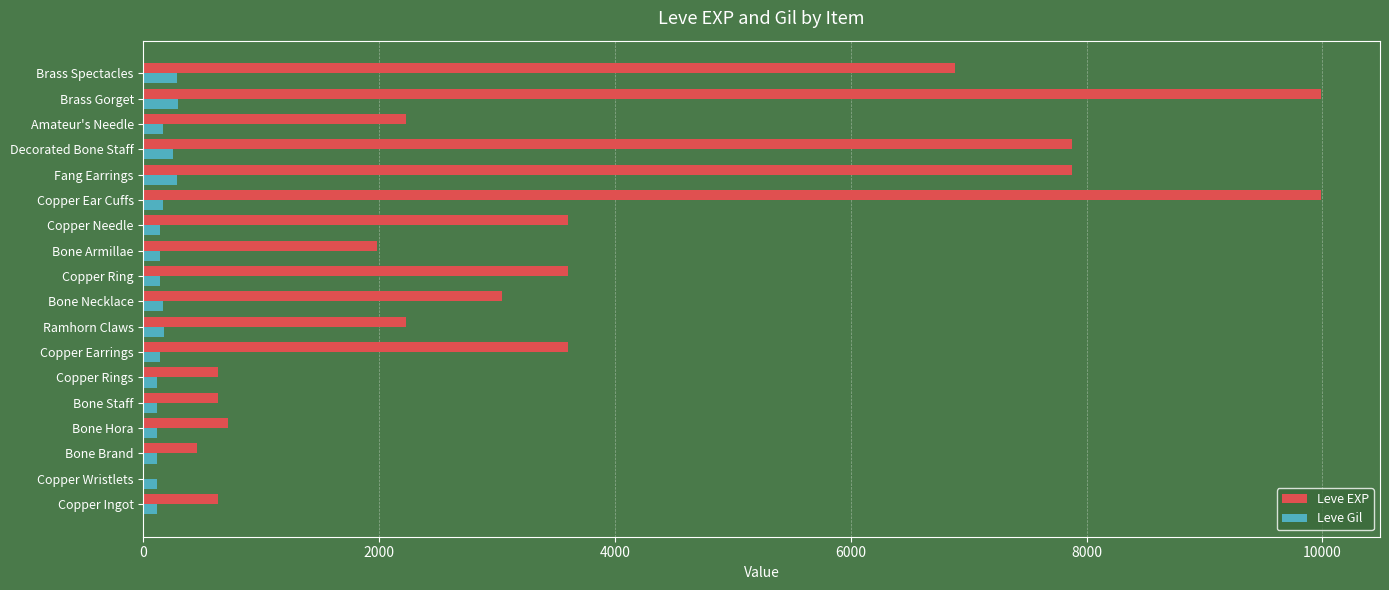

Which series changed the most between Copper Needle and Amateur's Needle?

Leve EXP